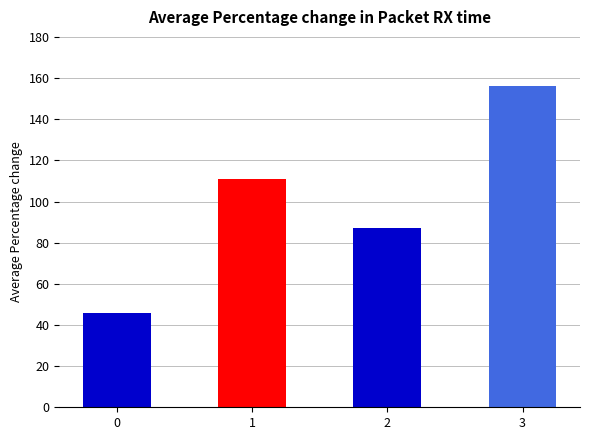

What is the difference between the maximum and second lowest values?

69